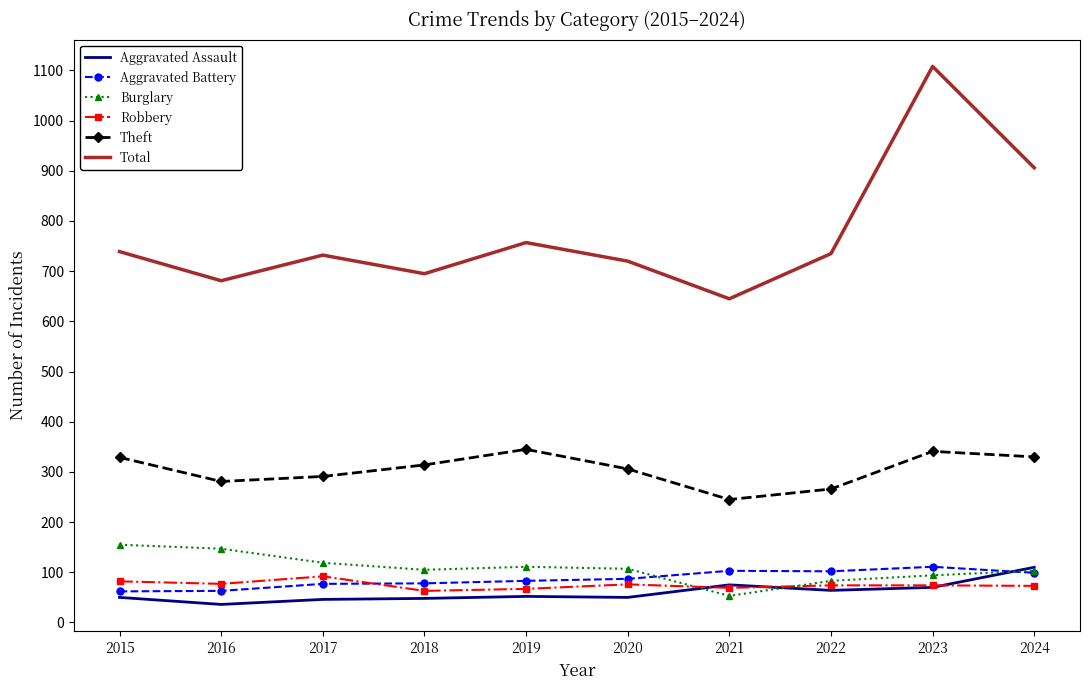

What is the difference between the second highest and minimum values in the Burglary series?

94